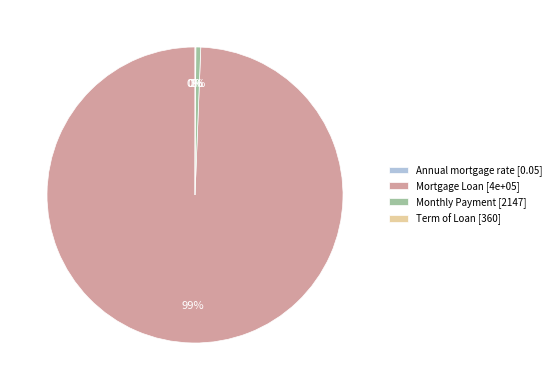

To the nearest percent, what percentage of the pie is Monthly Payment [2147]?

1%